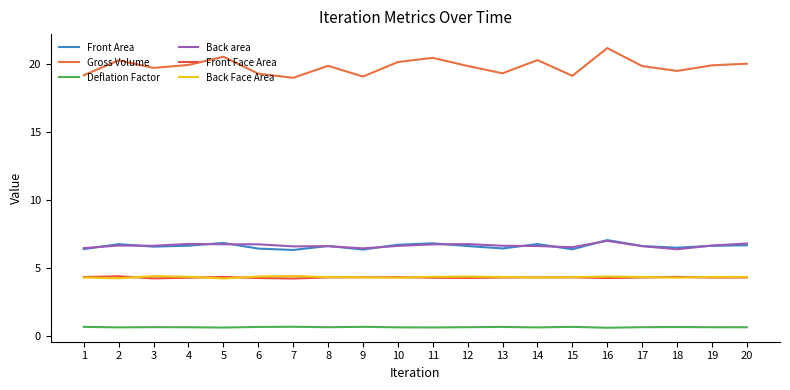

Does the chart have visible grid lines?

No